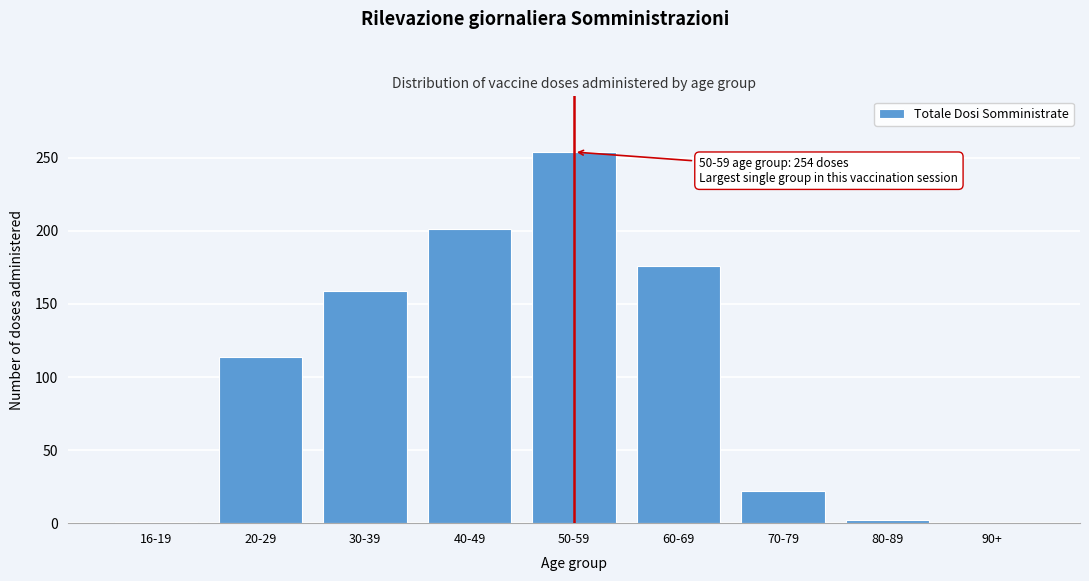

At which category does the chart reach its peak across all series?

50-59